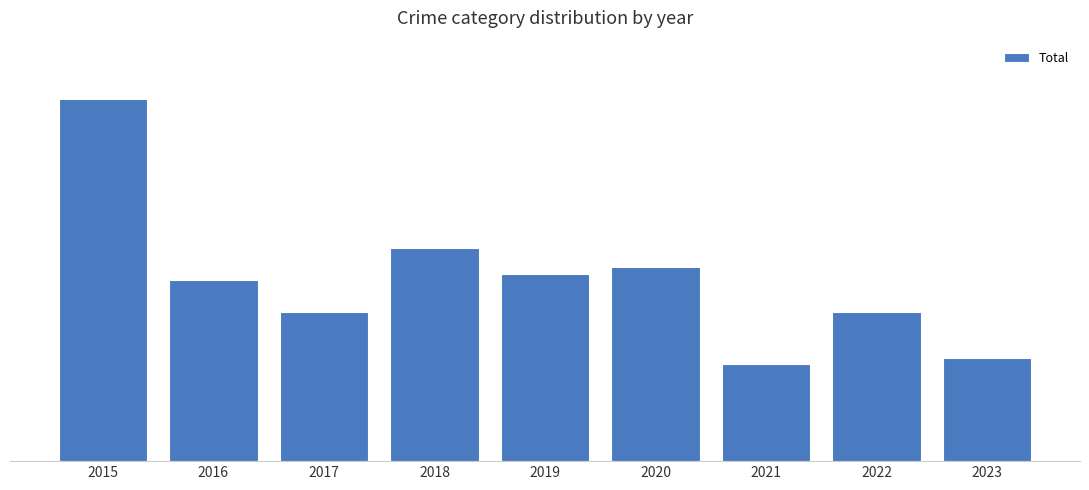

What value does the data have at 2022, to the nearest 10?

20